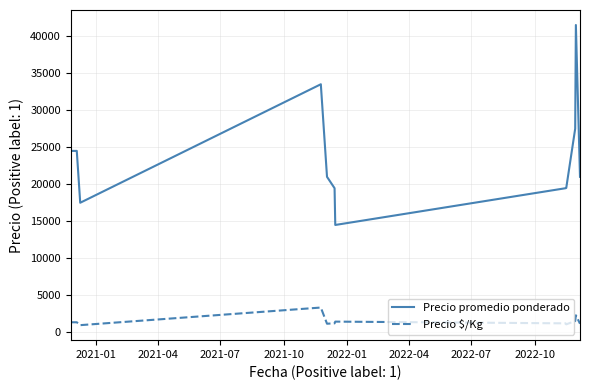

How many series are shown in this chart?

2